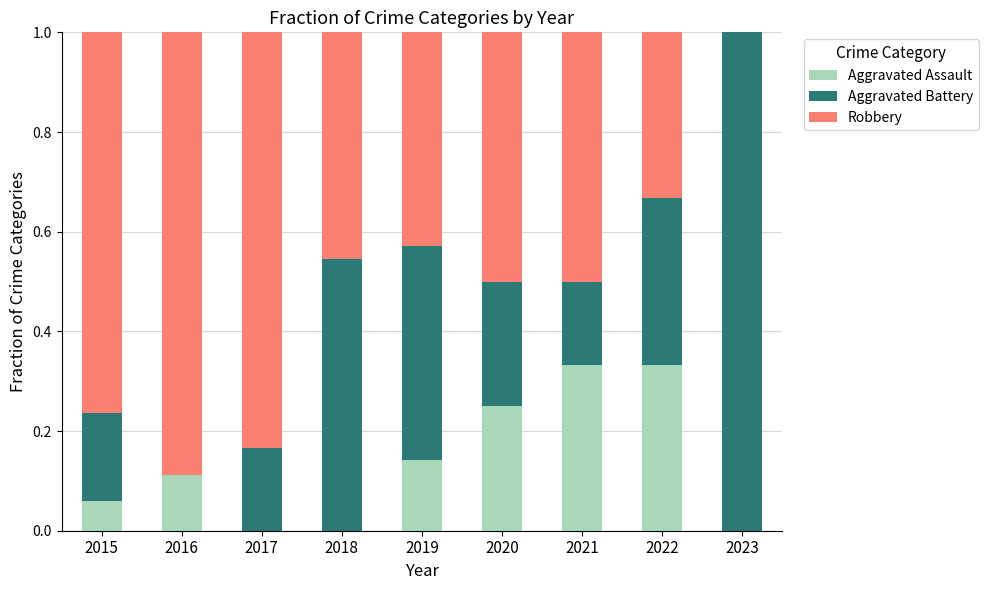

Are the bars horizontal?

No